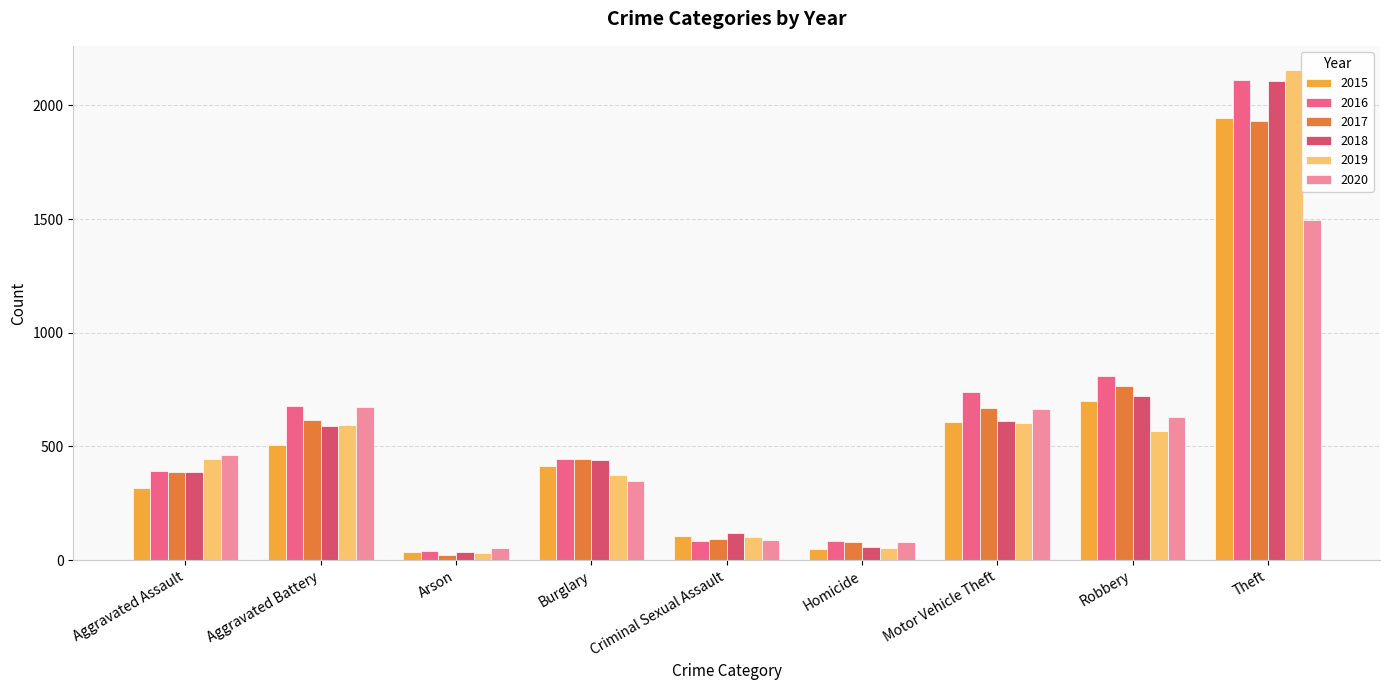

At which category is the sum across all series the highest?

Theft